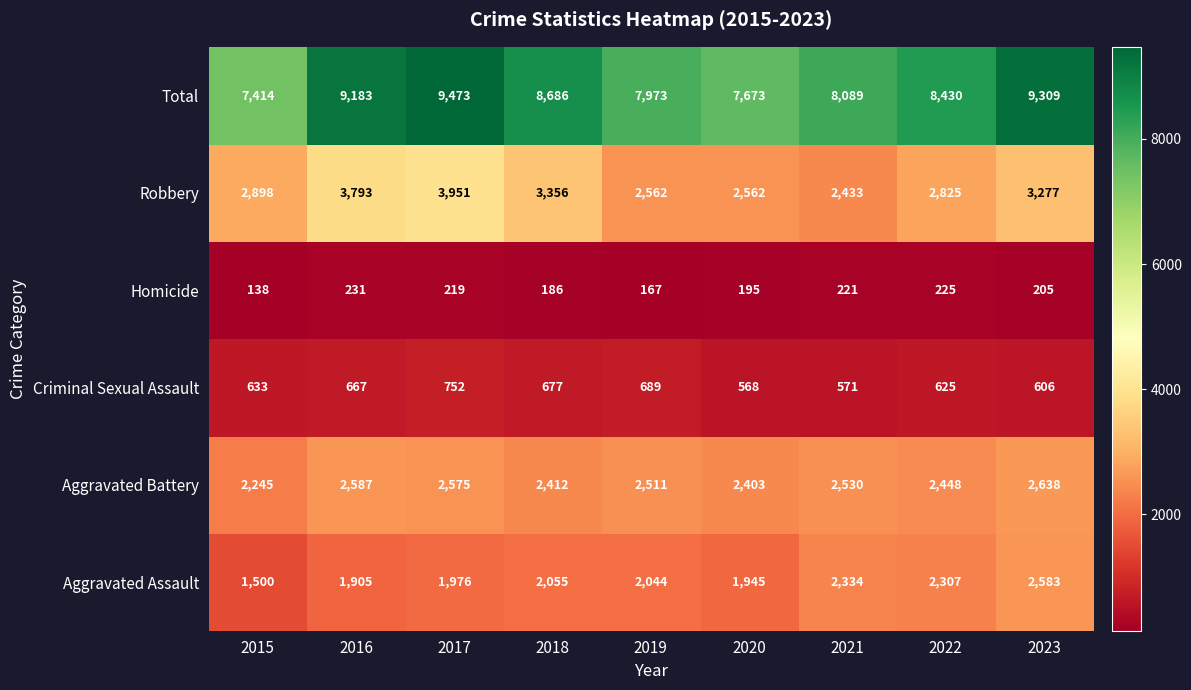

What is the difference between the highest and lowest values at 2015?

7276